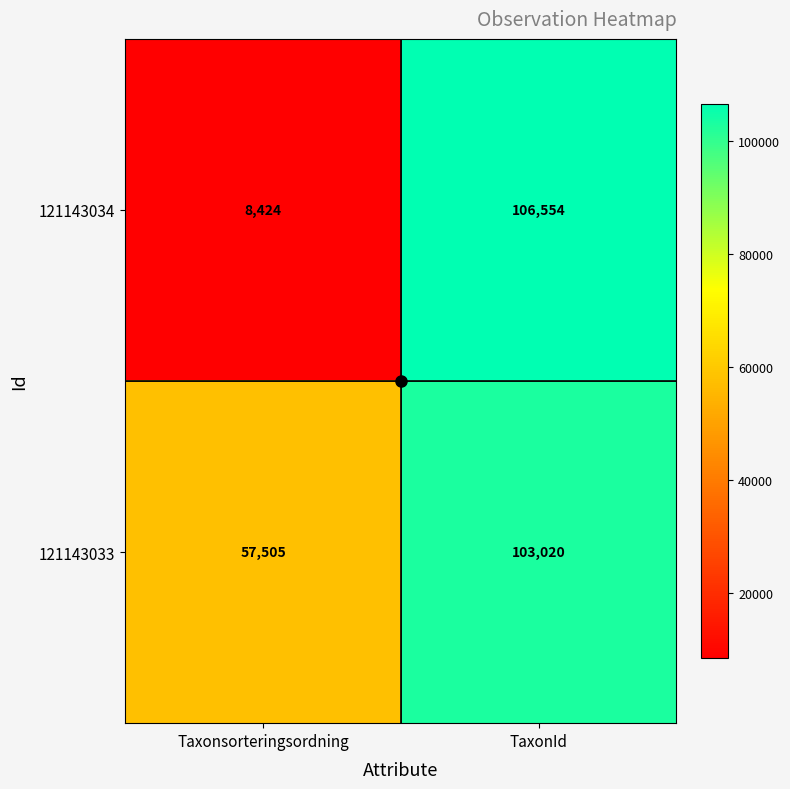

At which category is the sum across all series the highest?

TaxonId